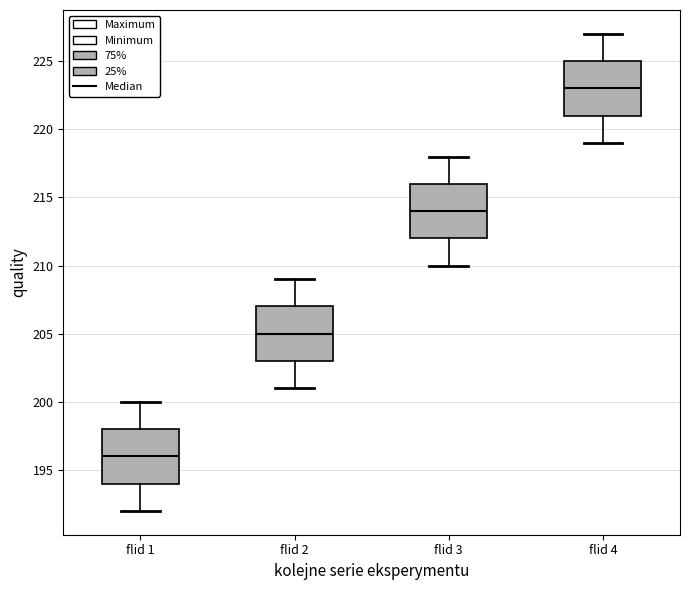

Reading left to right, read every box against the y-axis: the position of its median line, the range the box covers, and the ends of its whiskers. The values are not printed on the chart, so give them approximately, as read against the axis.

flid 1: median 196, box 194 to 198, whiskers 192 to 200
flid 2: median 205, box 203 to 207, whiskers 201 to 209
flid 3: median 214, box 212 to 216, whiskers 210 to 218
flid 4: median 223, box 221 to 225, whiskers 219 to 227